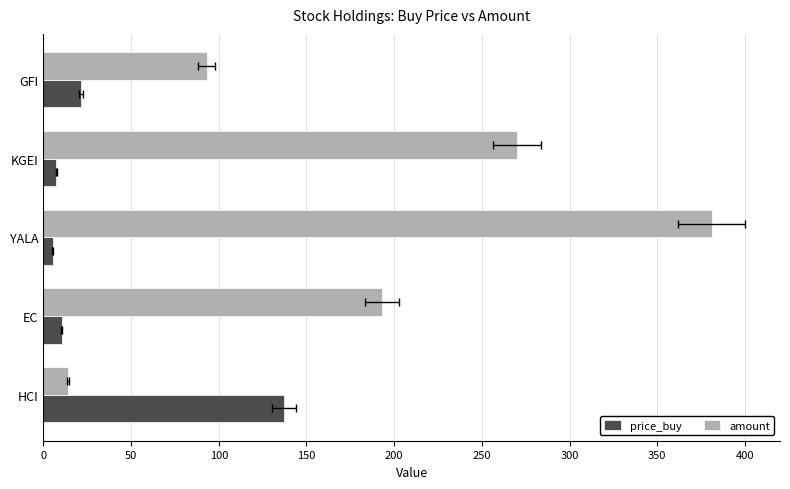

True or false: amount has a value of 57.9 at KGEI.

False